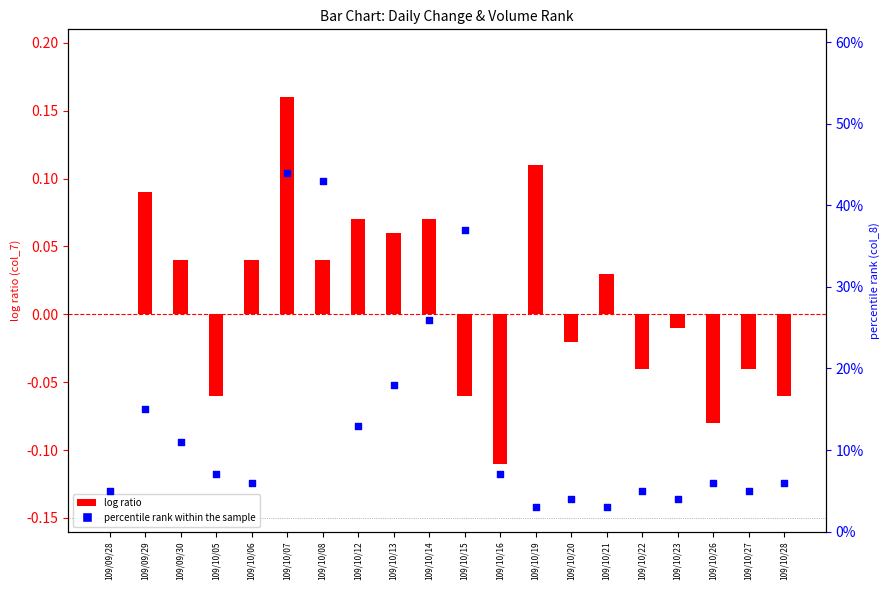

At how many categories does at least one series exceed 7?

8